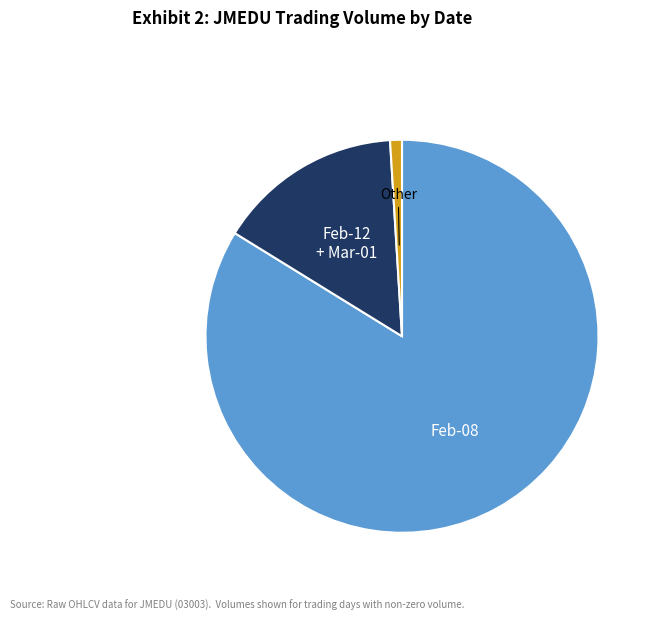

Is there any slice that represents more than half of the pie?

Yes